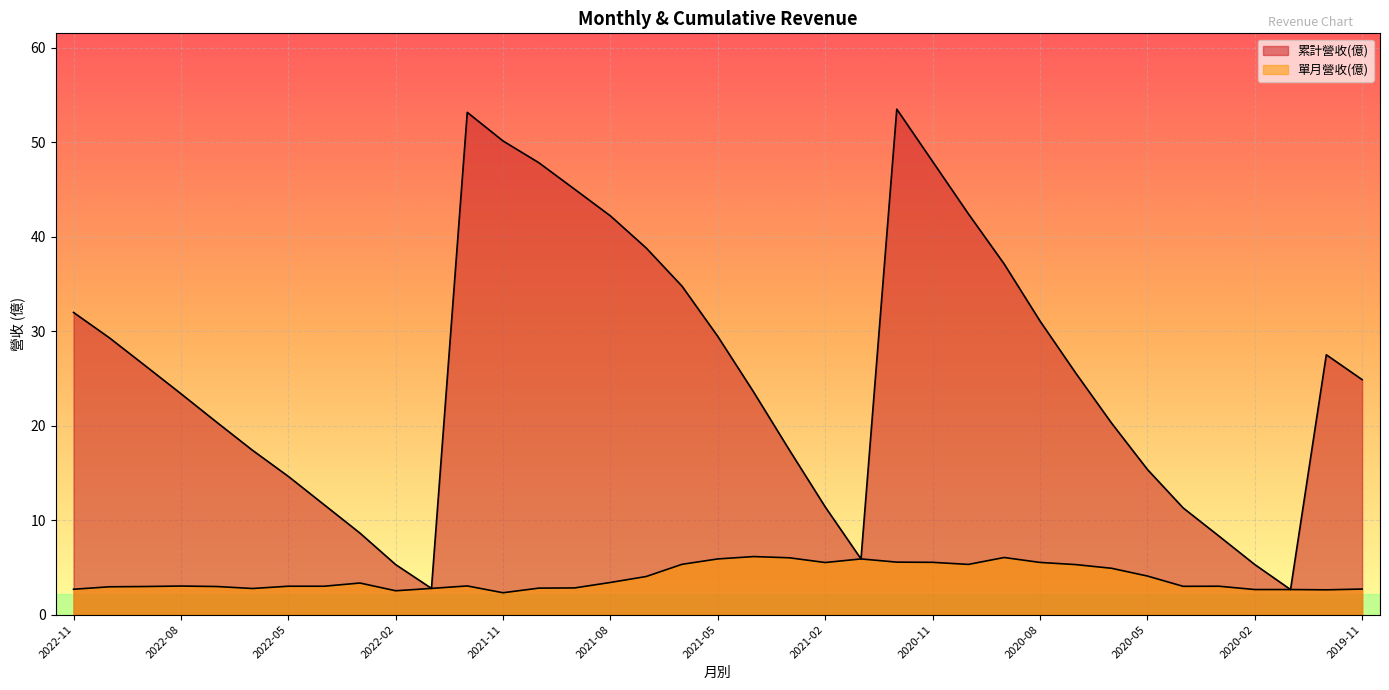

Which series has the largest total across all categories?

累計營收(億)